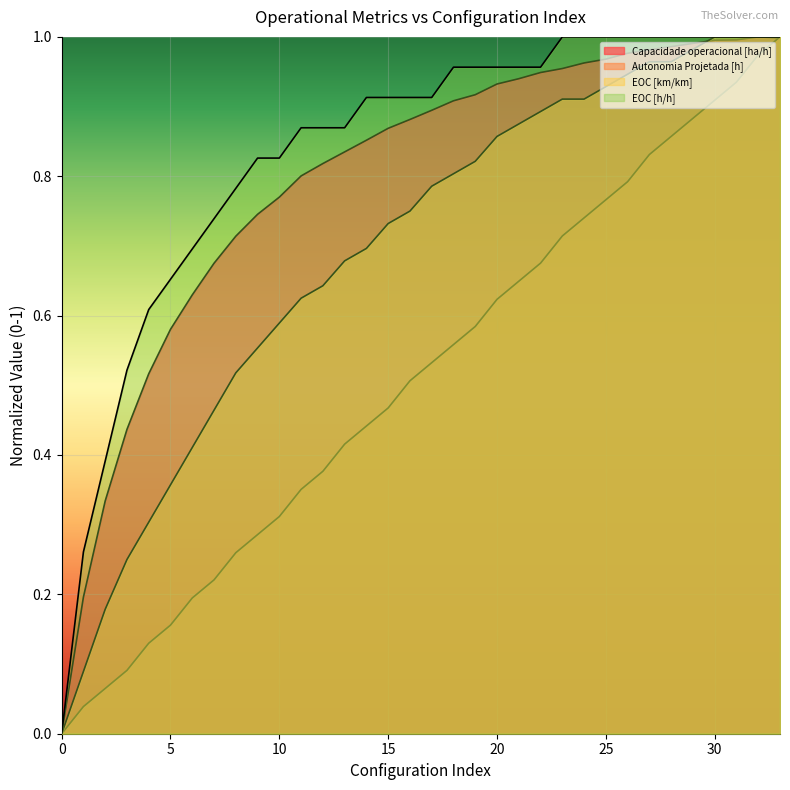

True or false: EOC [km/km] and EOC [h/h] intersect in this chart.

False